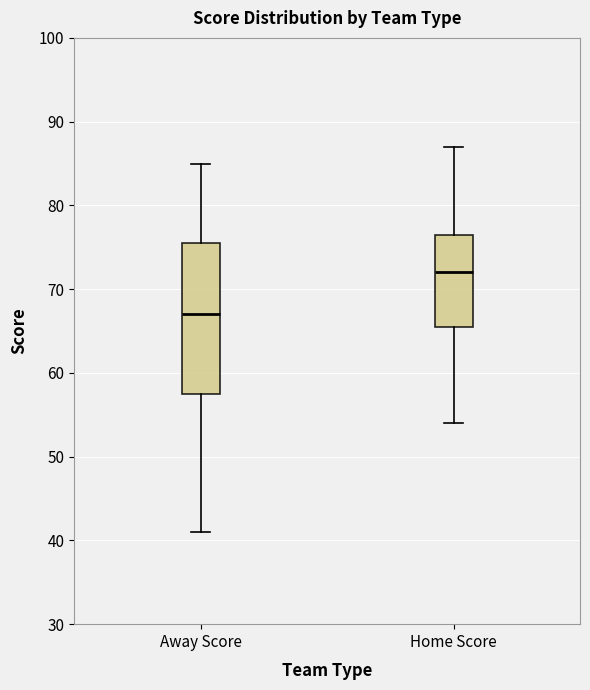

Which box's median line is the lowest?

Away Score